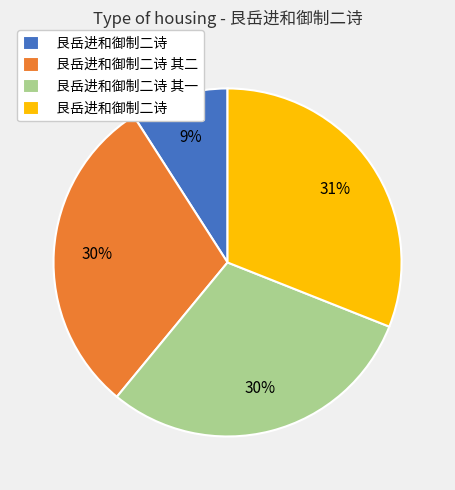

To the nearest percent, what is the difference between the largest and smallest slice percentages?

22%